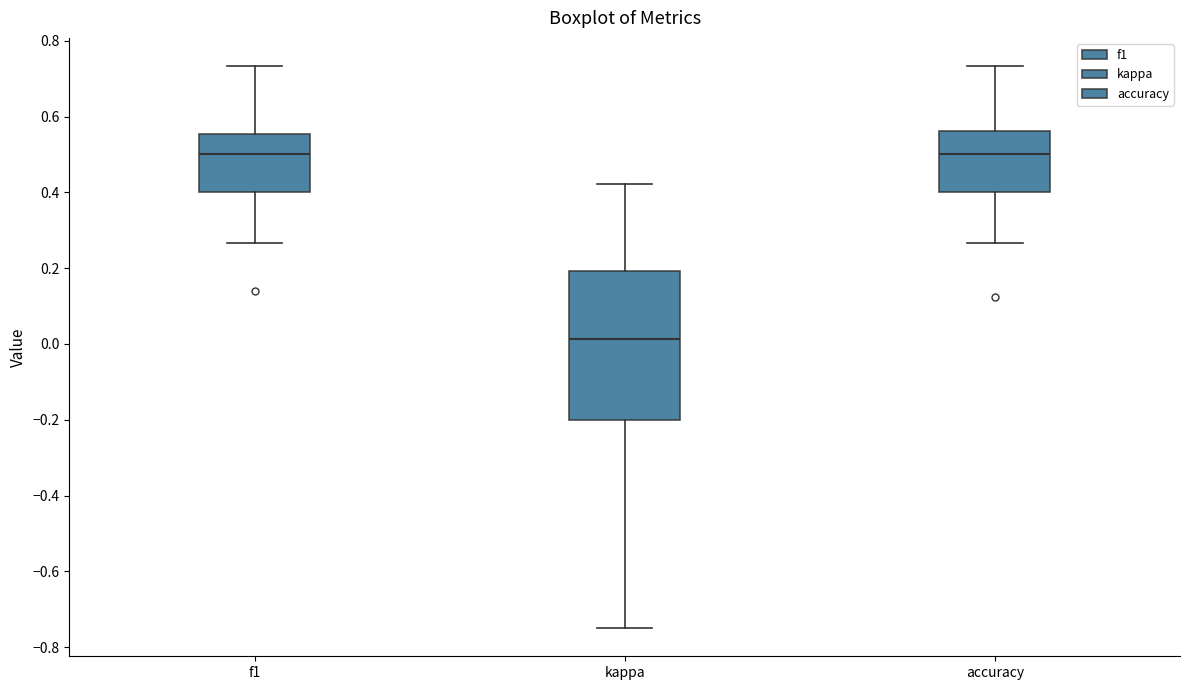

Reading left to right, read every box against the y-axis: the position of its median line, the range the box covers, and the ends of its whiskers. The values are not printed on the chart, so give them approximately, as read against the axis.

f1: median 0.50, box 0.40 to 0.56, whiskers 0.26 to 0.74
kappa: median 0.02, box -0.20 to 0.20, whiskers -0.74 to 0.42
accuracy: median 0.50, box 0.40 to 0.56, whiskers 0.26 to 0.74